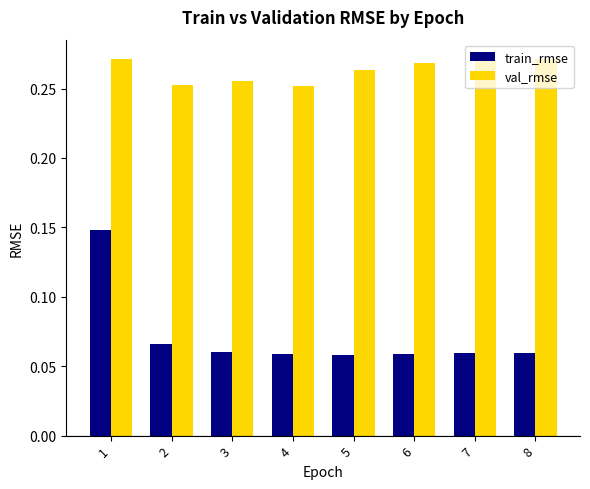

True or false: train_rmse has a value of 0.2 at 1.

False